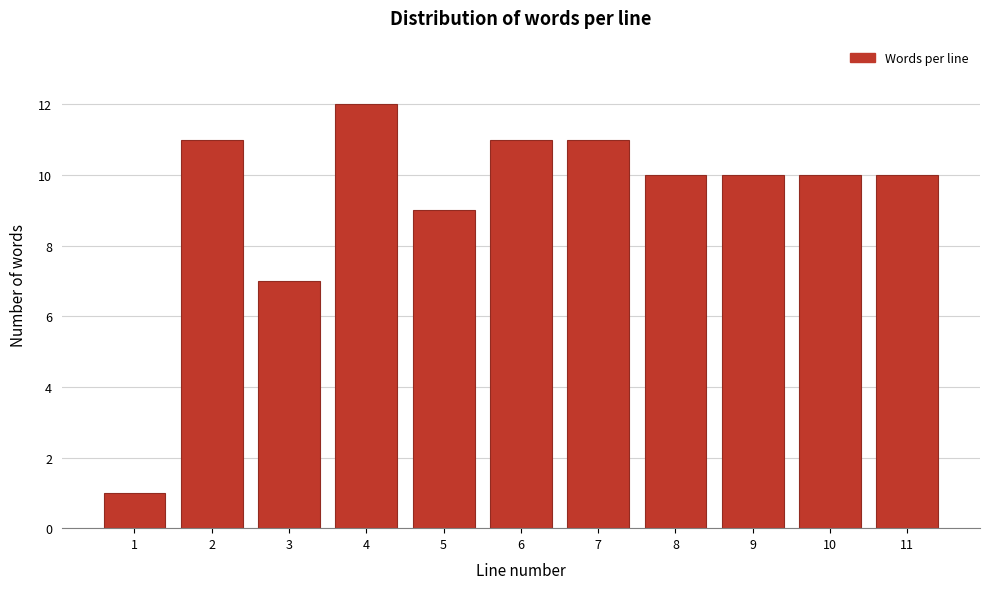

Reading left to right, list all the values displayed in this chart.

1	11	7	12	9	11	11	10	10	10	10